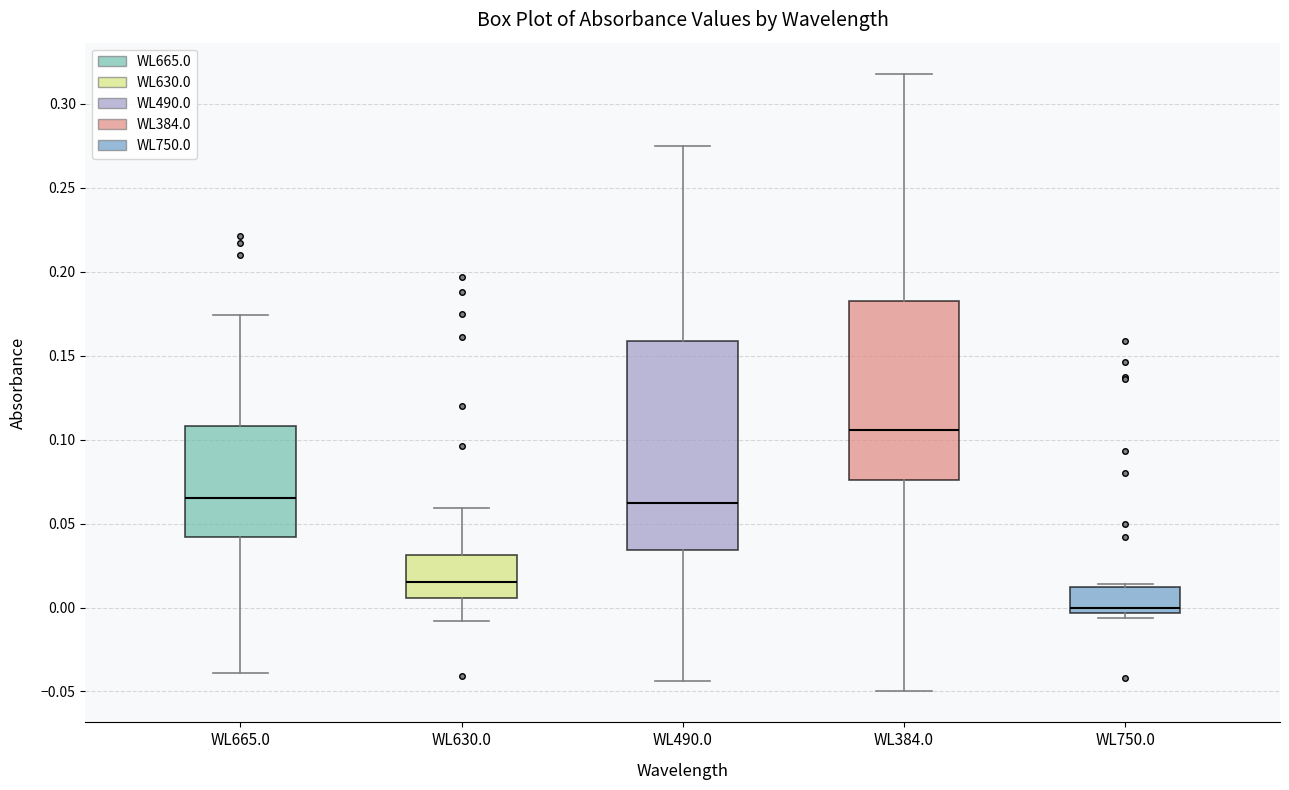

Which box has the highest median line?

WL384.0